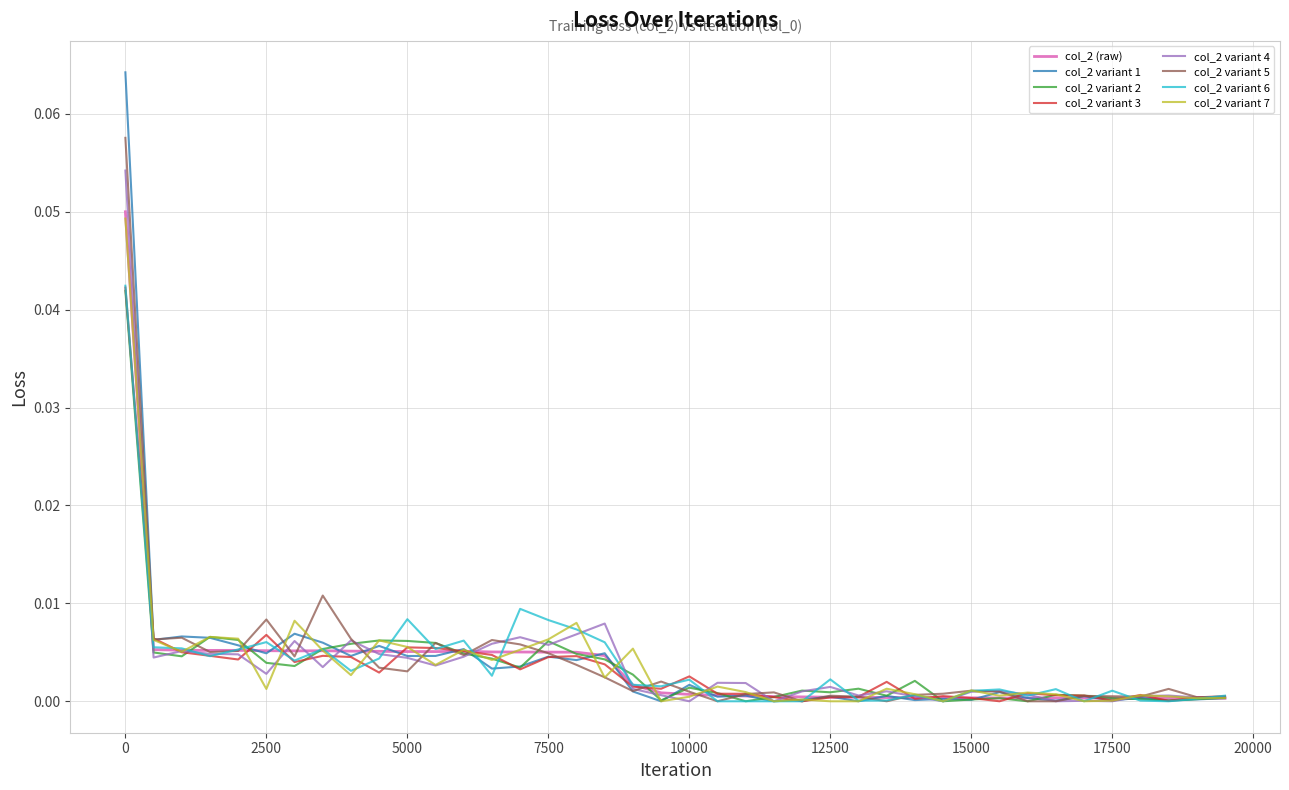

Which series has the widest spread of values?

col_2 variant 1